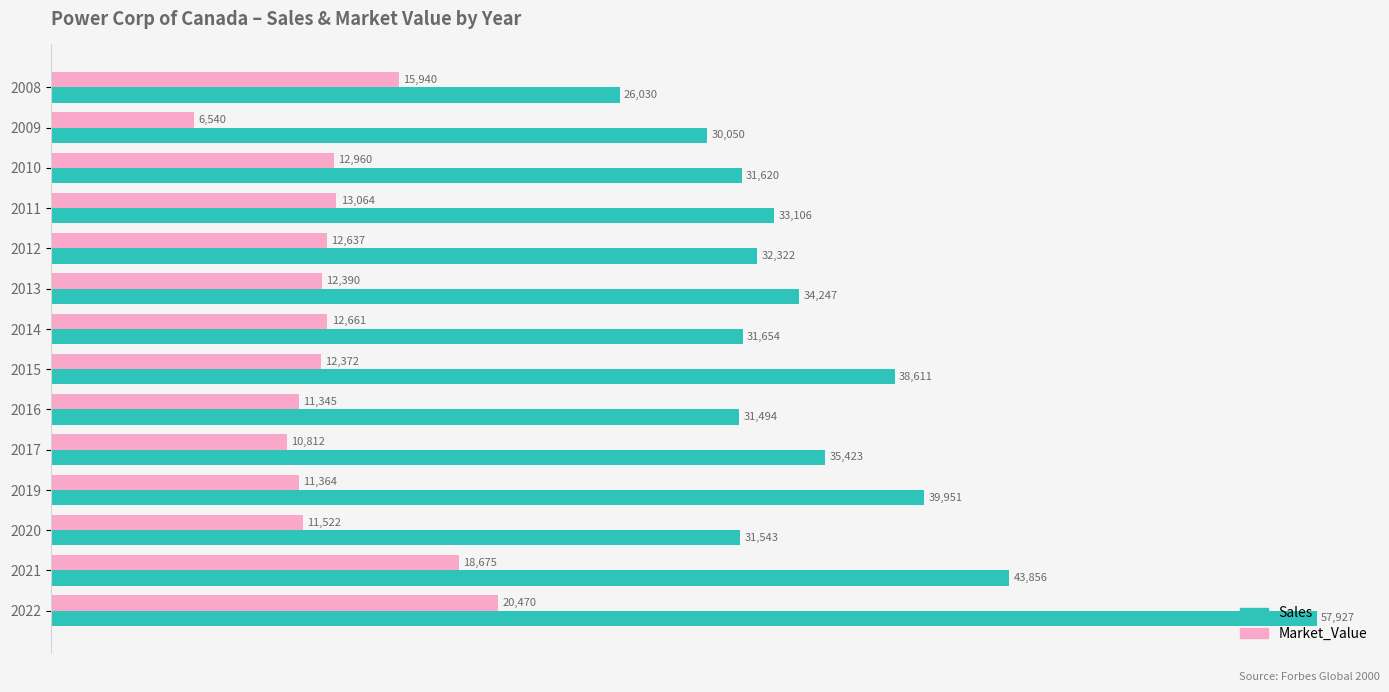

Rank the series by their maximum value, from lowest to highest.

Market_Value, Sales